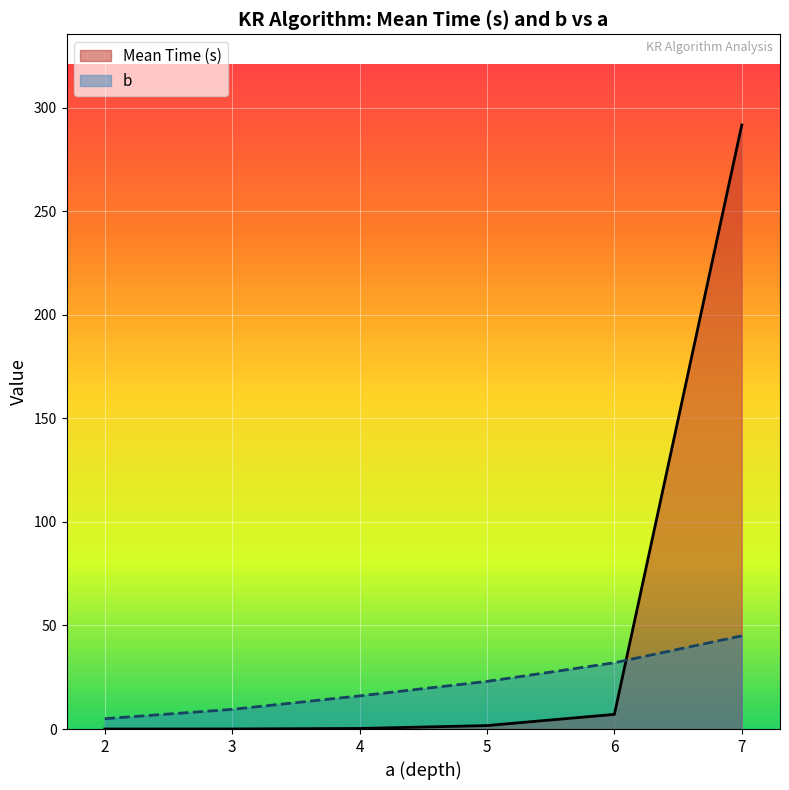

True or false: Mean Time (s) has more than 1 interior local peaks.

False